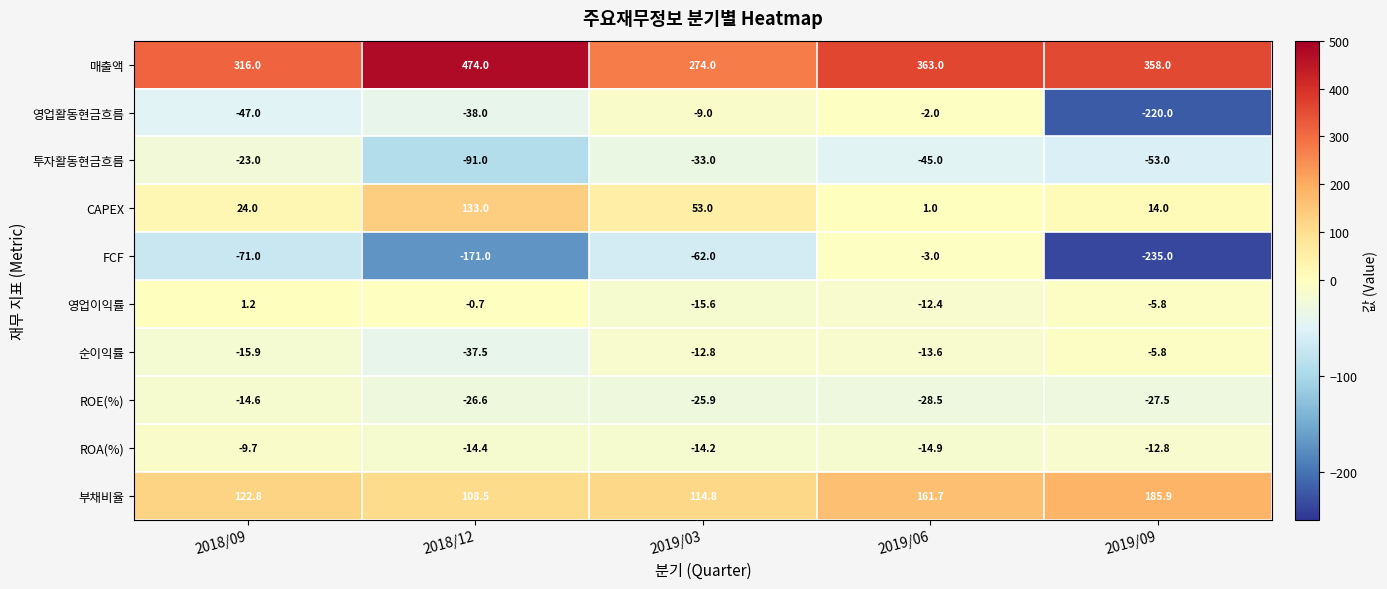

List the labels in order of ROE(%) value, smallest first.

2019/06, 2019/09, 2018/12, 2019/03, 2018/09